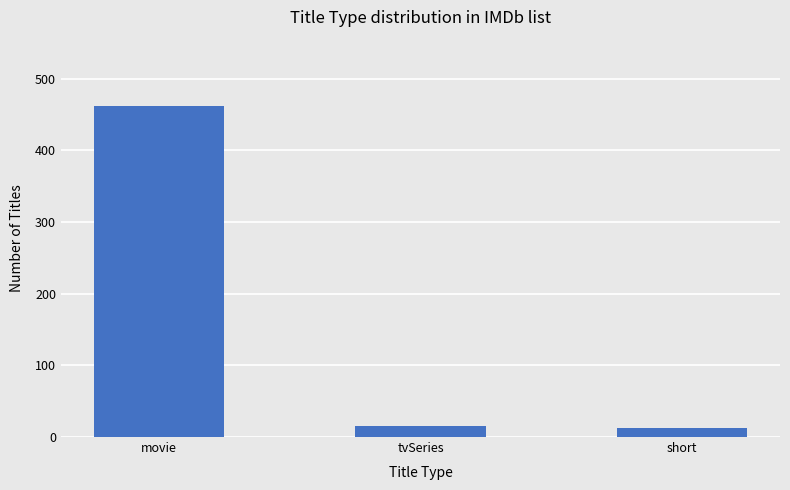

How many categories are shown in the chart?

3